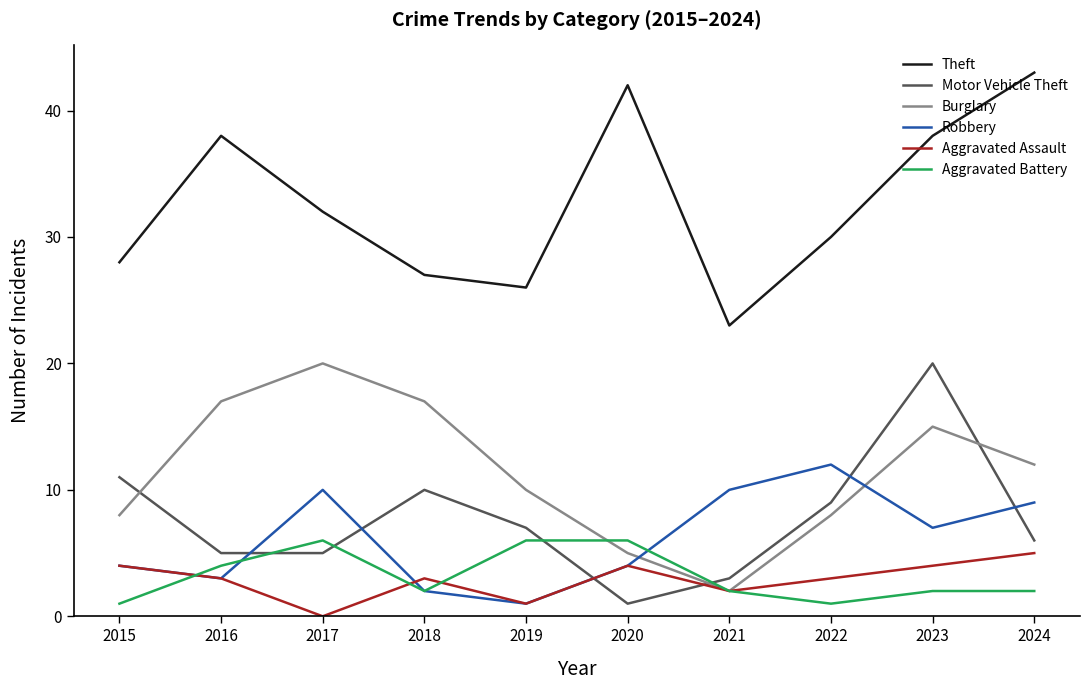

Is the value of Robbery at 2018 greater than the value of Theft at 2023?

No